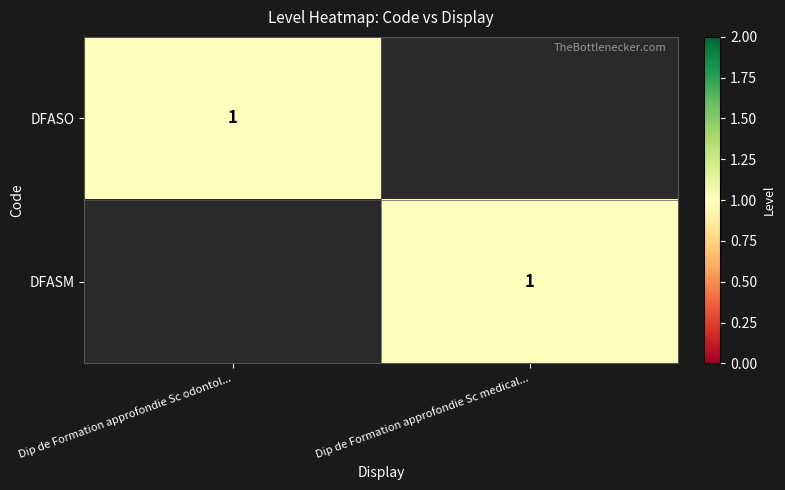

What is the greatest value displayed?

1